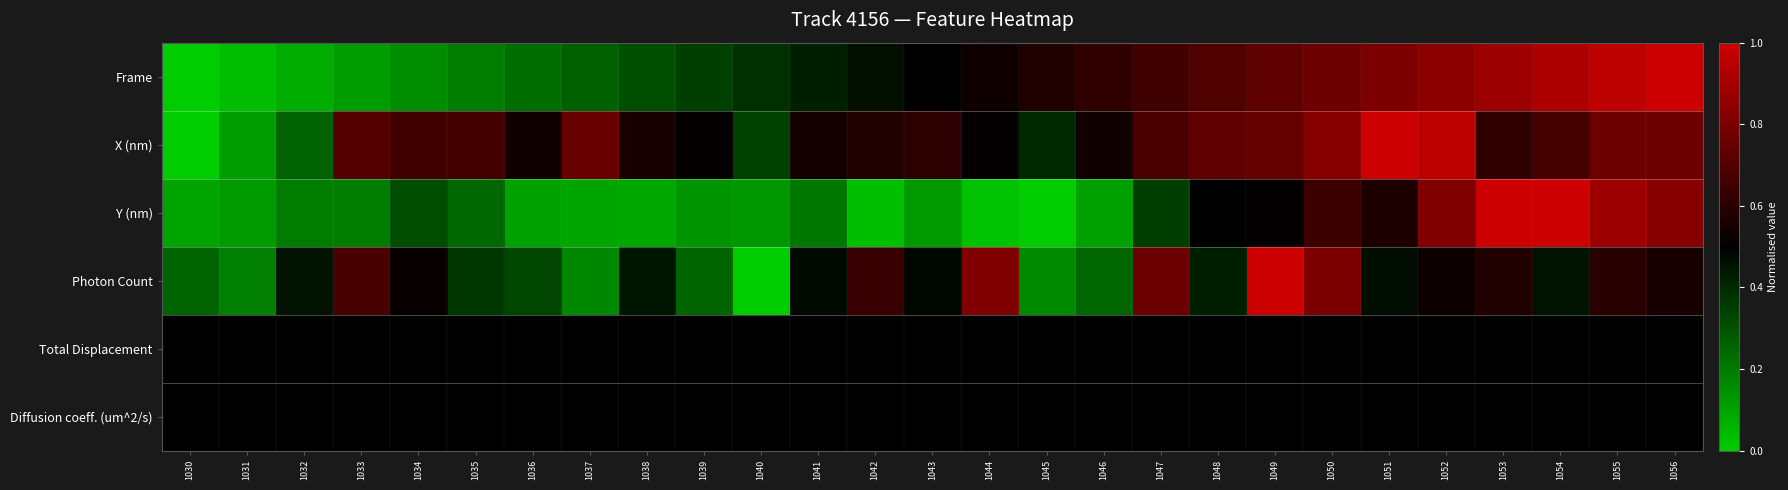

Which series changed the most between 1055 and 1056?

Y (nm)